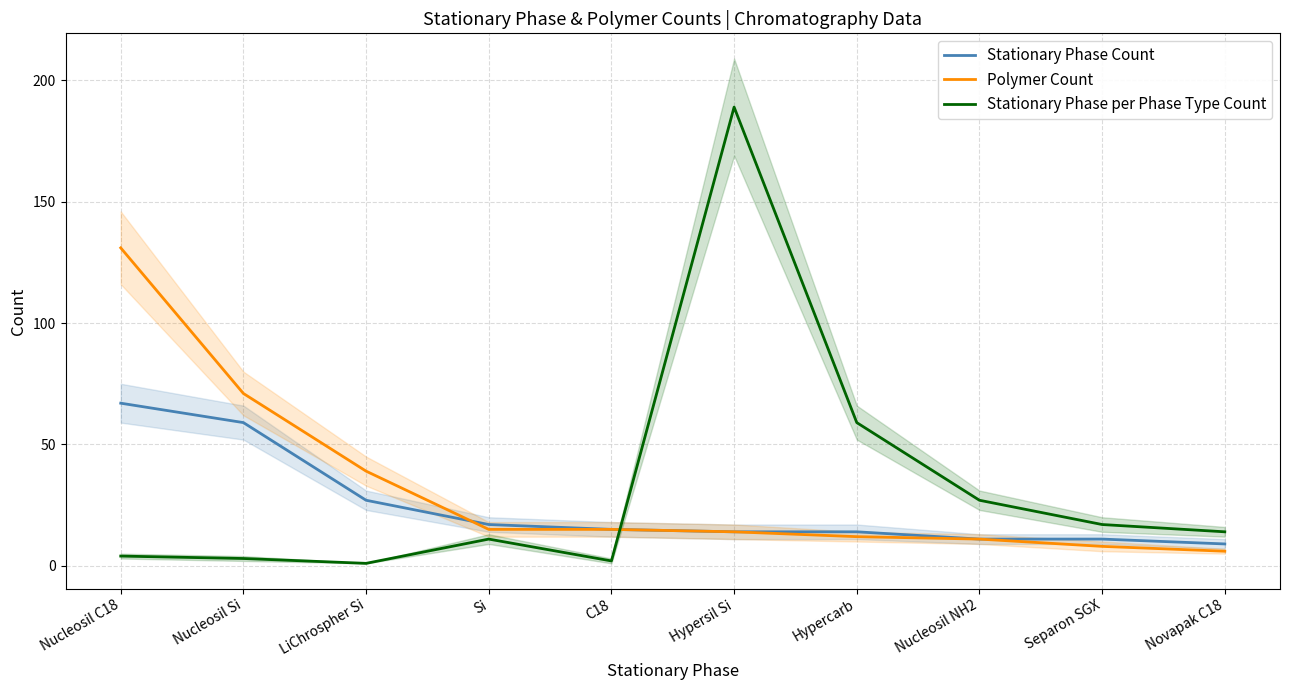

Which category has the lowest value across all series?

LiChrospher Si